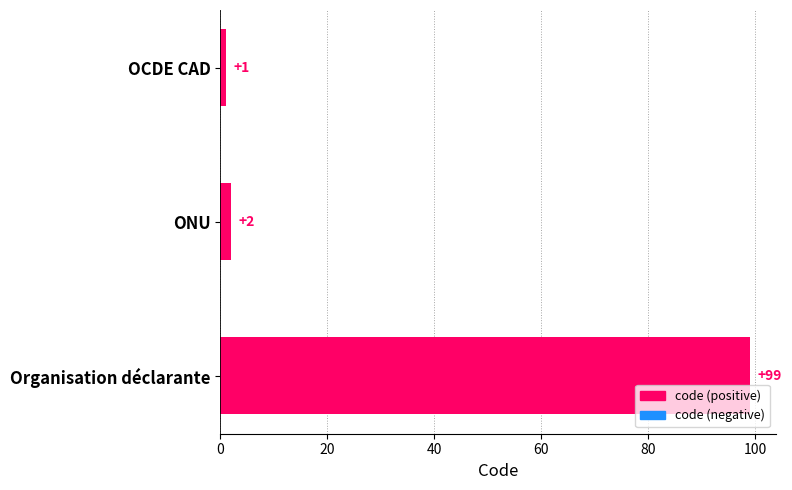

Does the chart contain stacked bars?

No